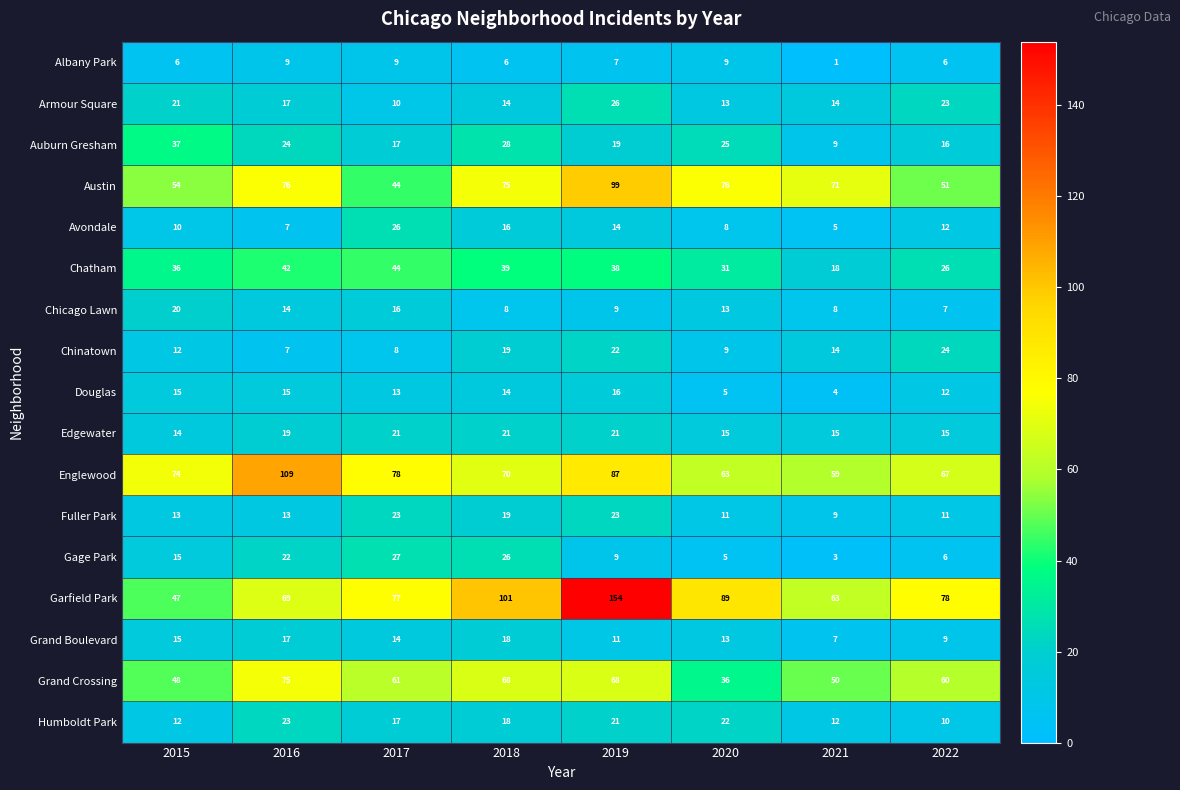

The Douglas series shows 15 at 2016. True or false?

True